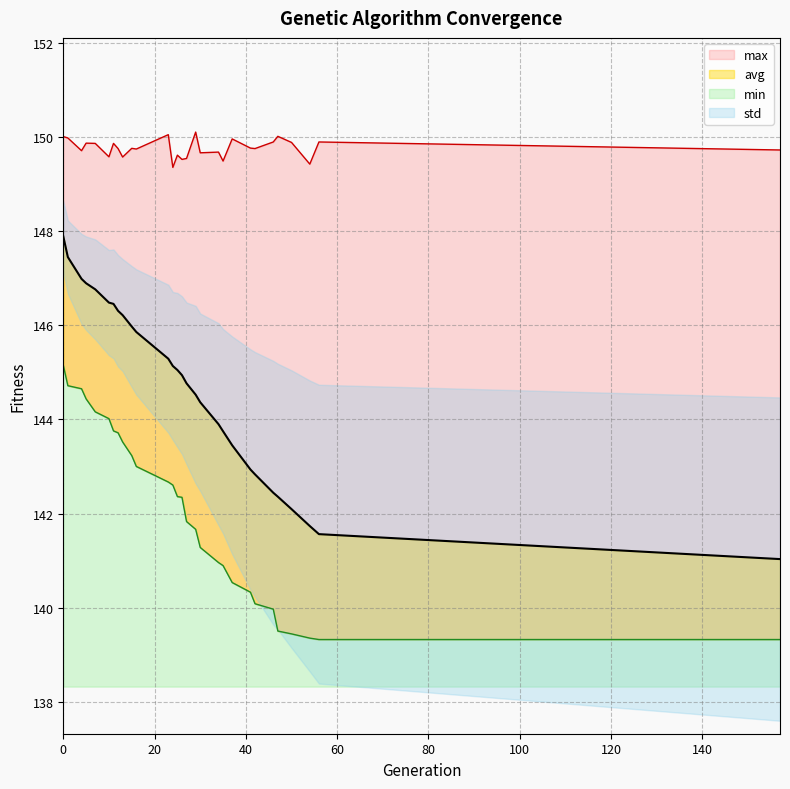

What is the value of the avg point at the 3rd from the left?

147.0